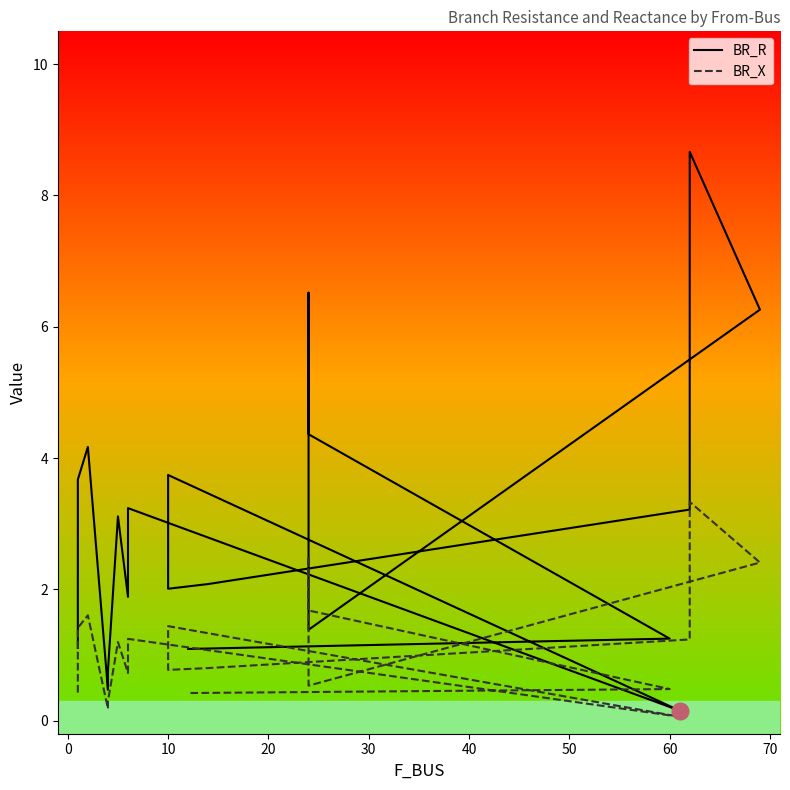

The value of BR_X at 10 is 0.8. True or false?

True